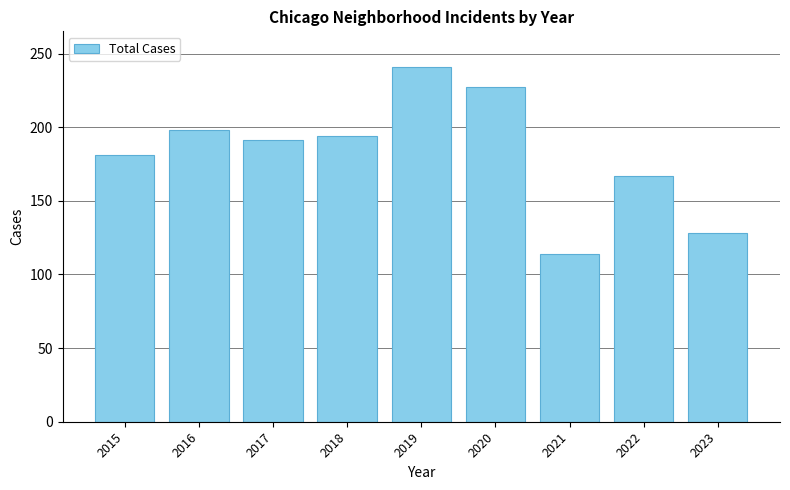

List the labels in order of value, smallest first.

2021, 2023, 2022, 2015, 2017, 2018, 2016, 2020, 2019